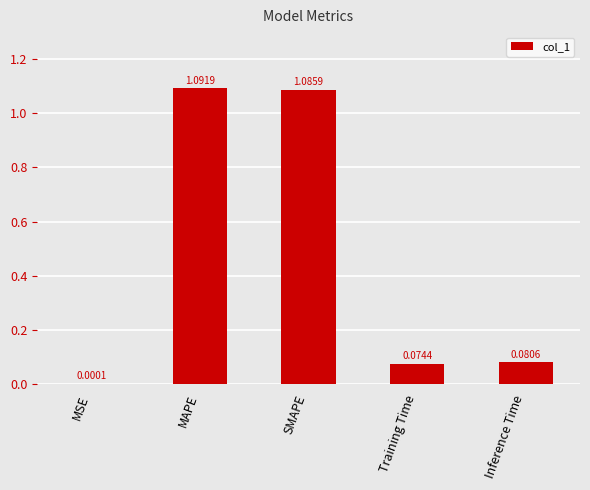

Which has a higher value, MAPE or MSE?

MAPE